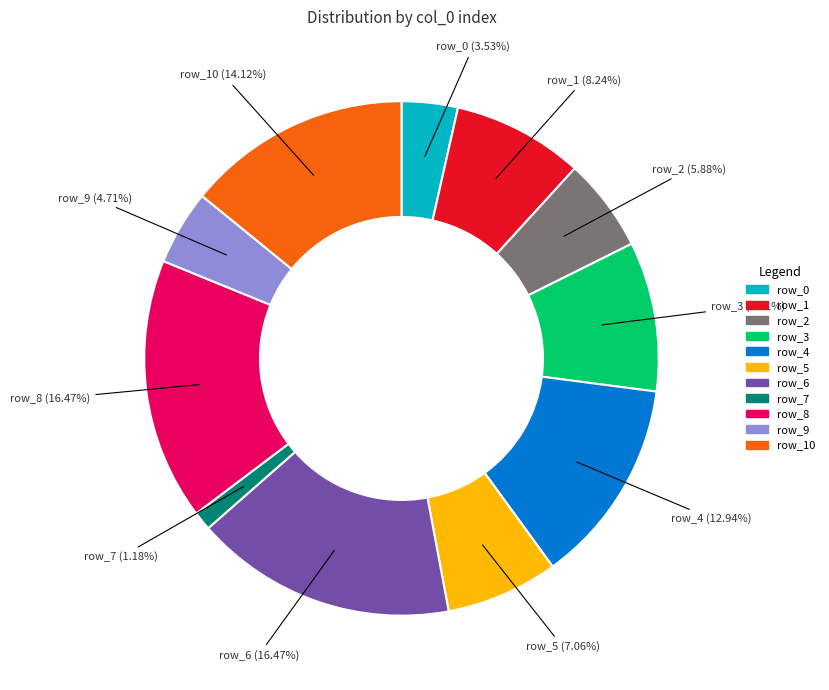

Is there any slice that represents more than half of the pie?

No